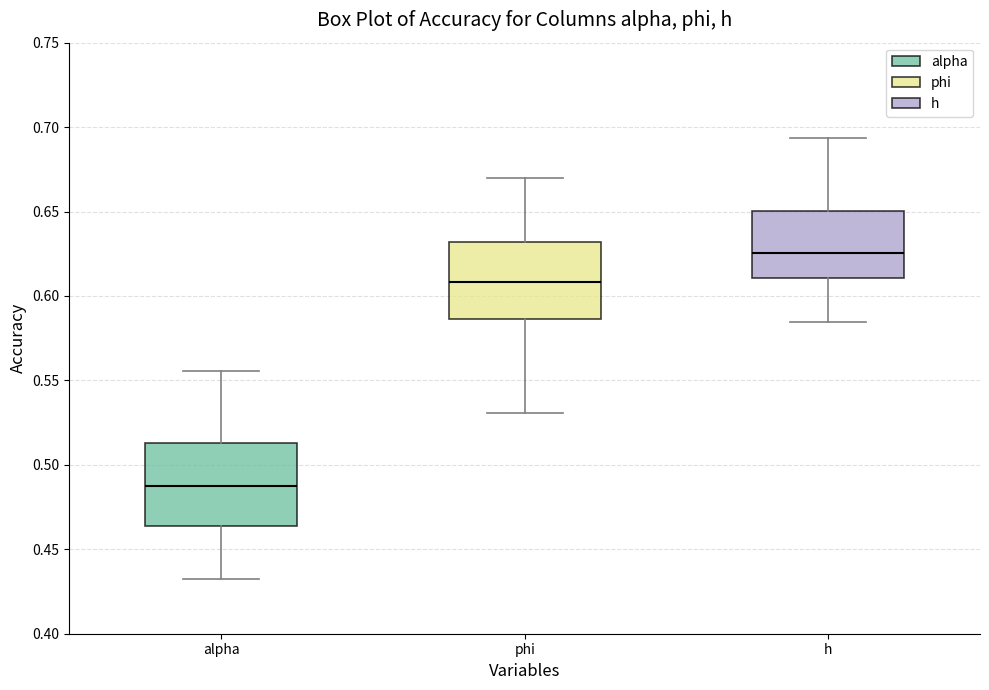

Which box has the highest median line?

h